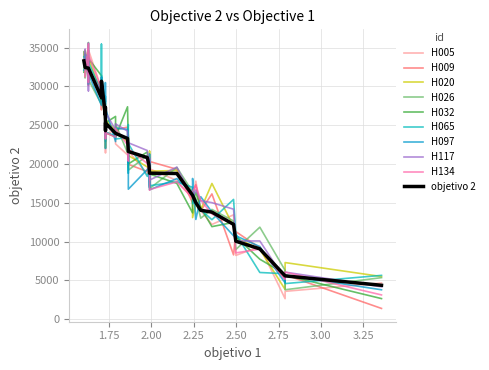

The value at 1.9889116666666669 is 4682.7. True or false?

False